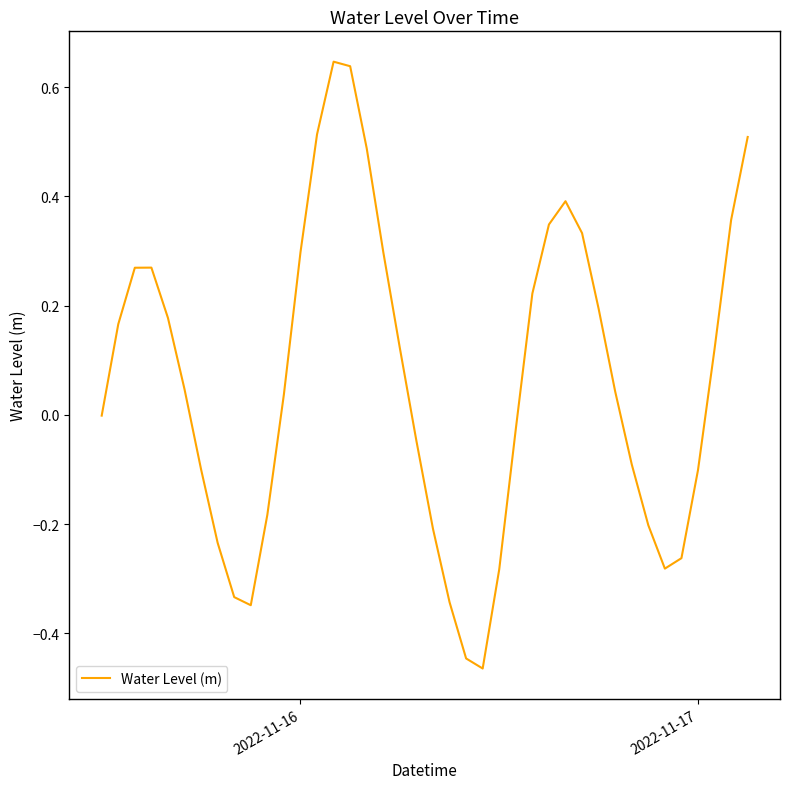

What is the difference between the maximum and minimum values?

1.1